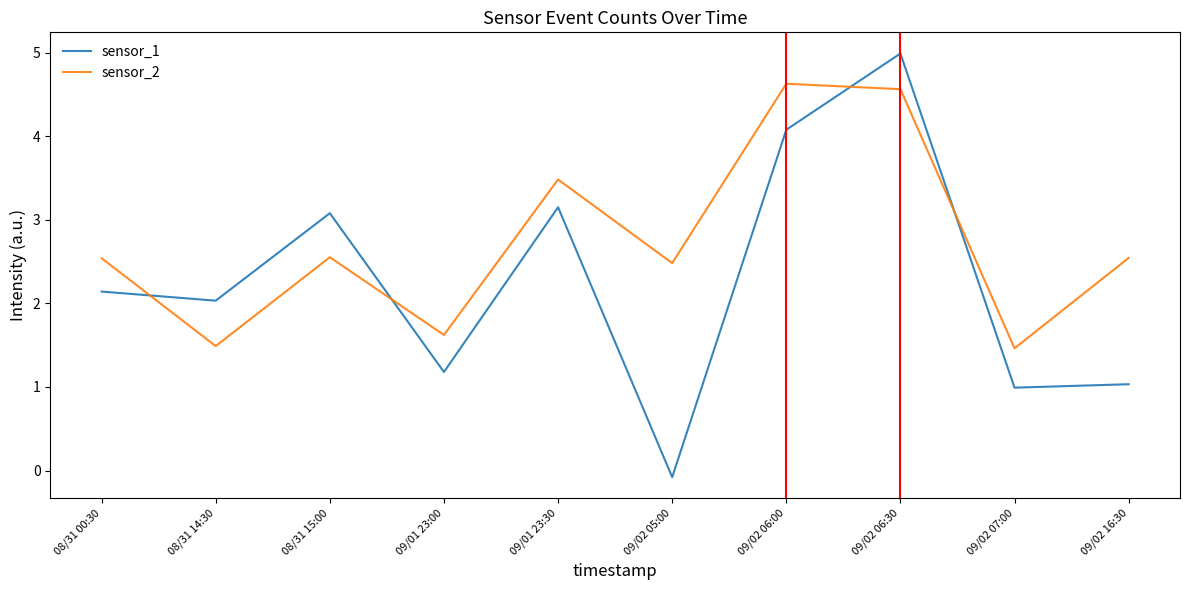

Where is the first local minimum for sensor_2?

08/31 14:30